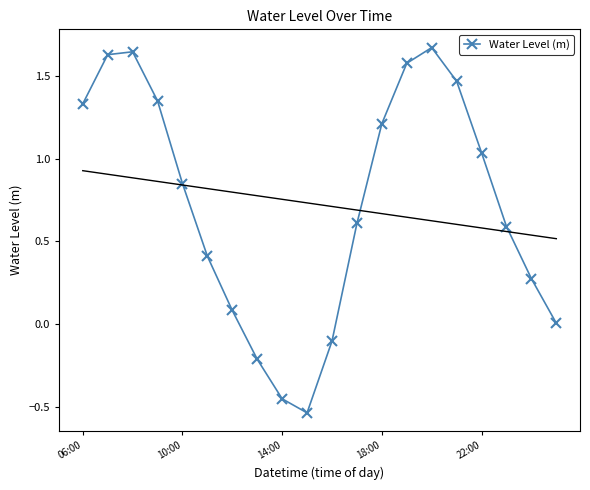

How many points are lower than both their immediate neighbors (excluding endpoints)?

1